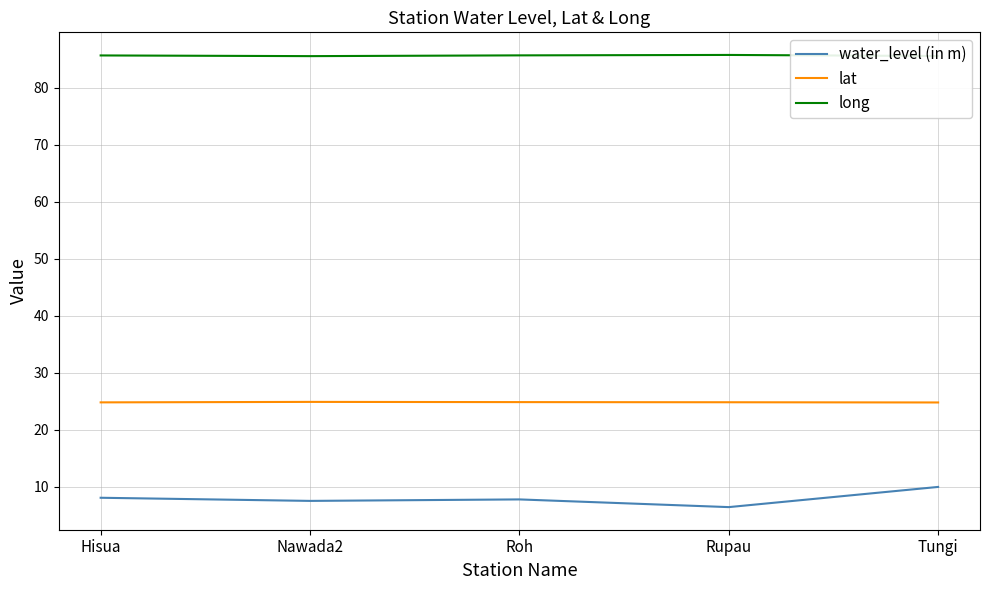

What is the spread (max minus min) of values at Nawada2?

78.0